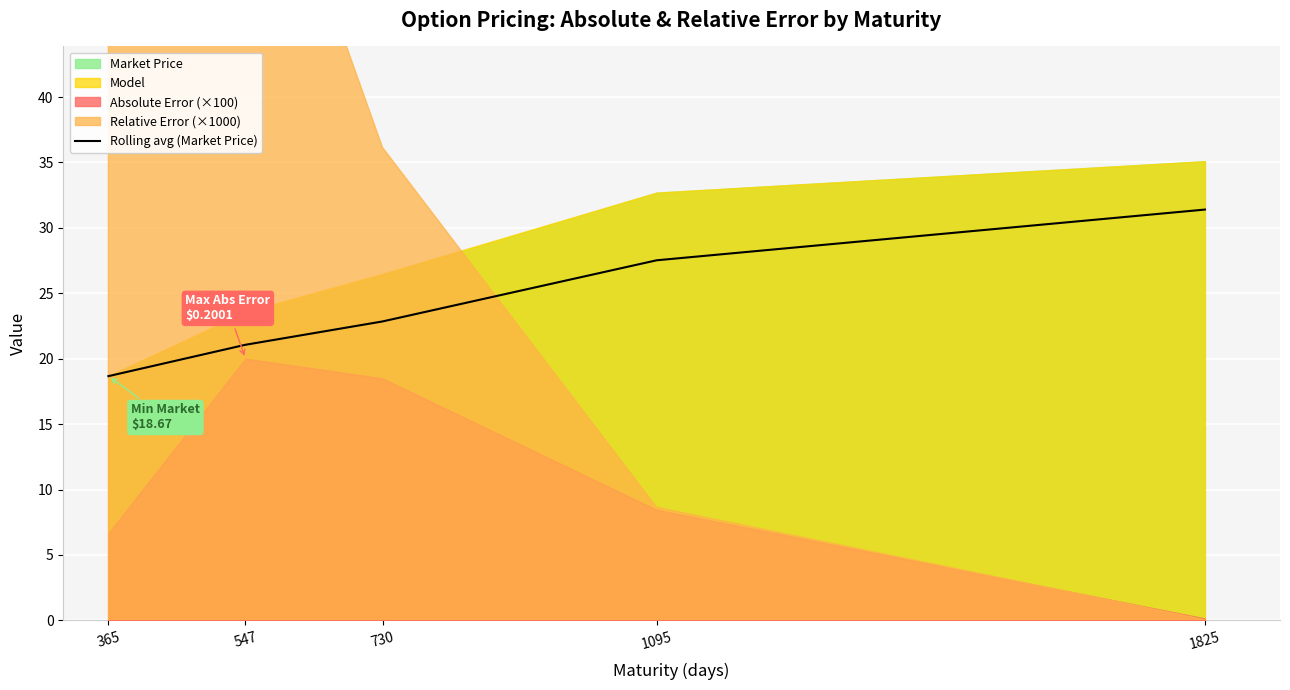

True or false: there are more than 1 points higher than both neighbors.

False